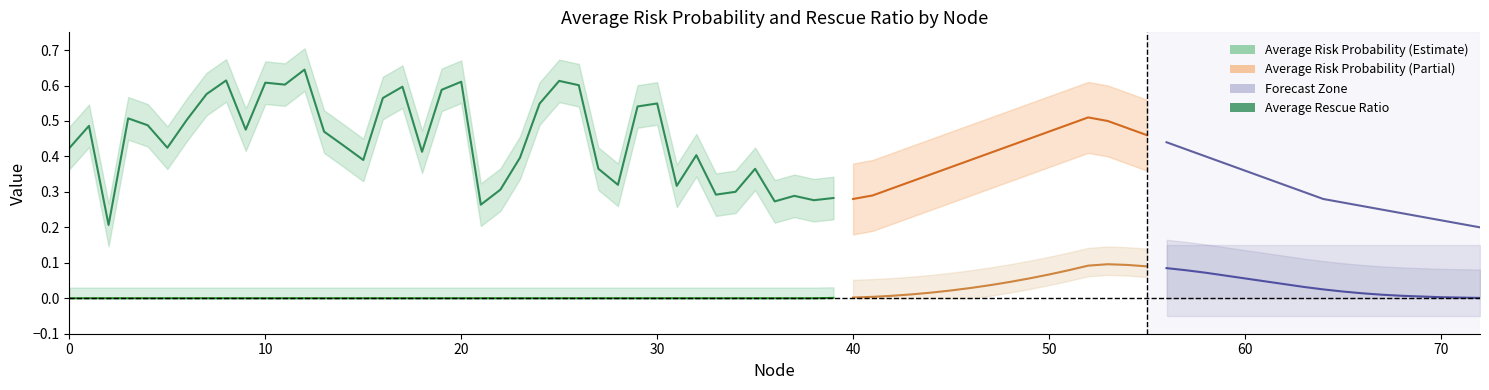

At which category is the sum across all series the highest?

12